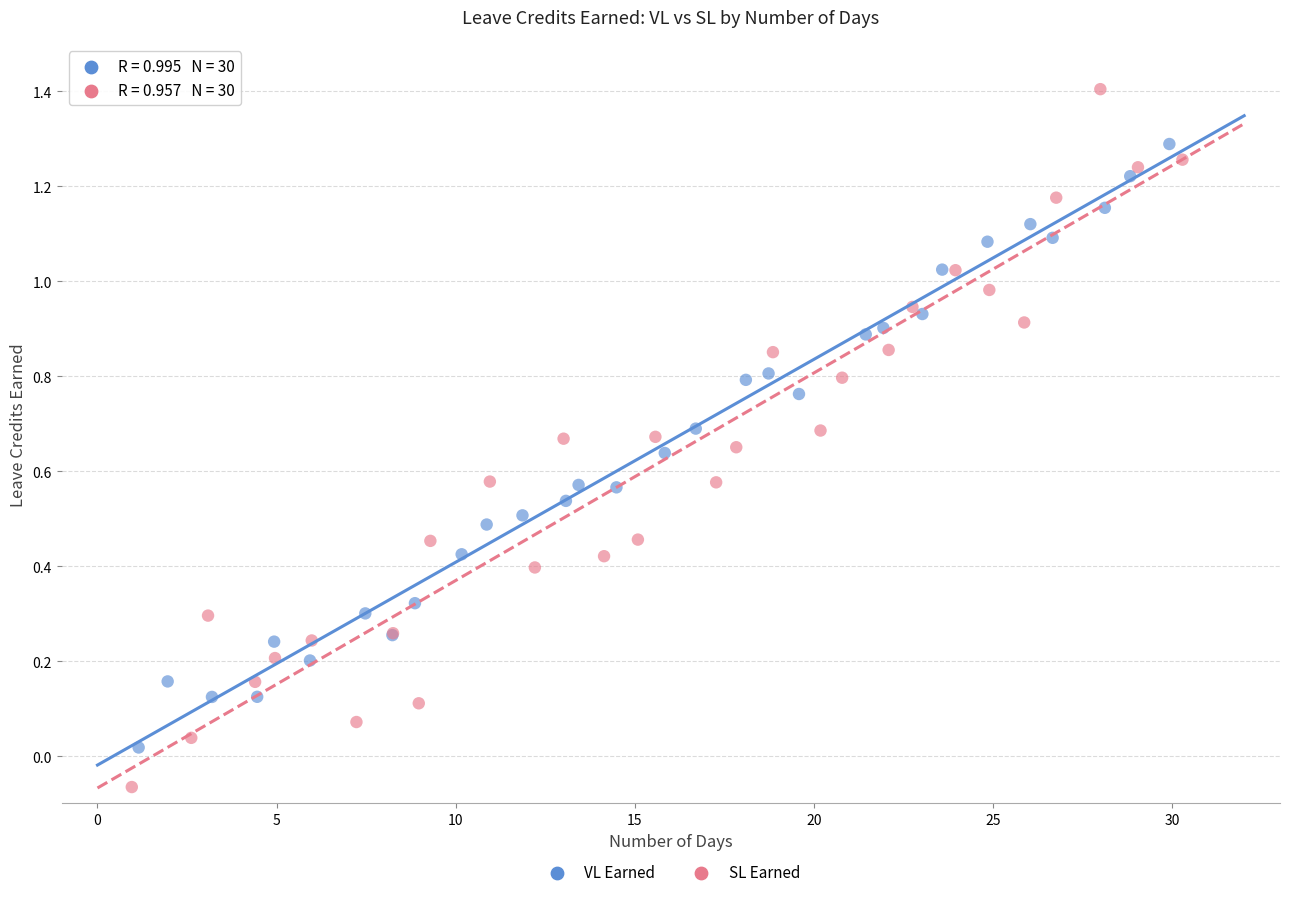

Which series contains the highest Y value?

SL Earned